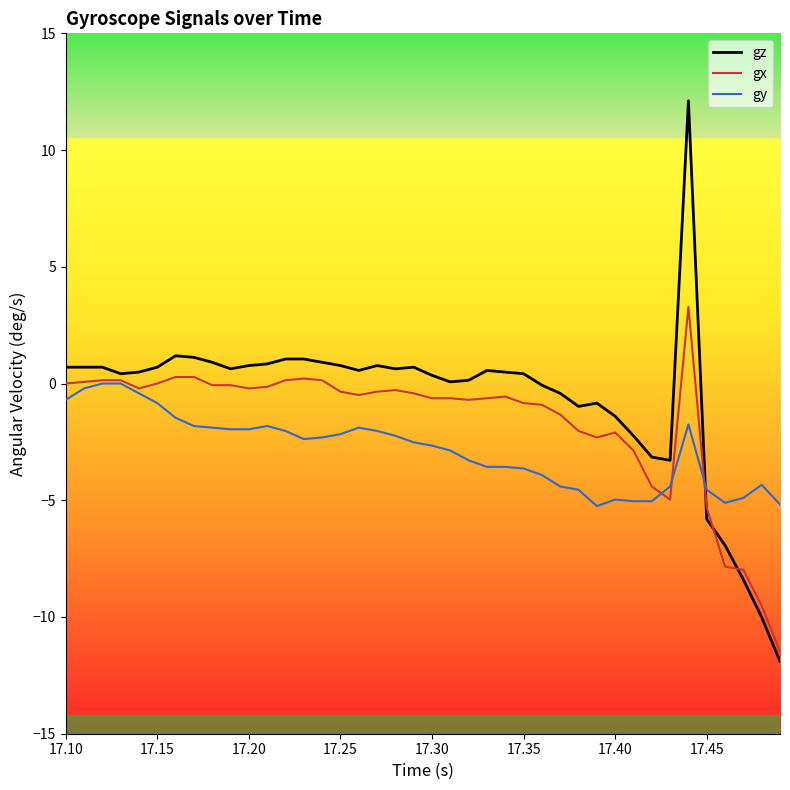

List the series in order of their overall mean, highest first.

gz, gx, gy